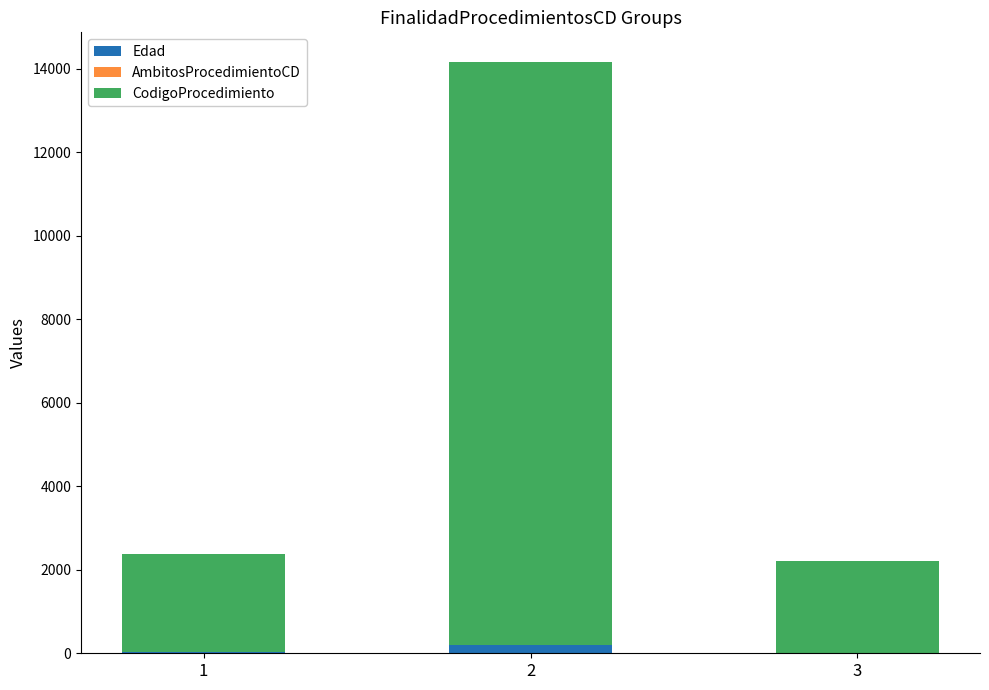

What is the value of the Edad bar at the 1st from the left?

34